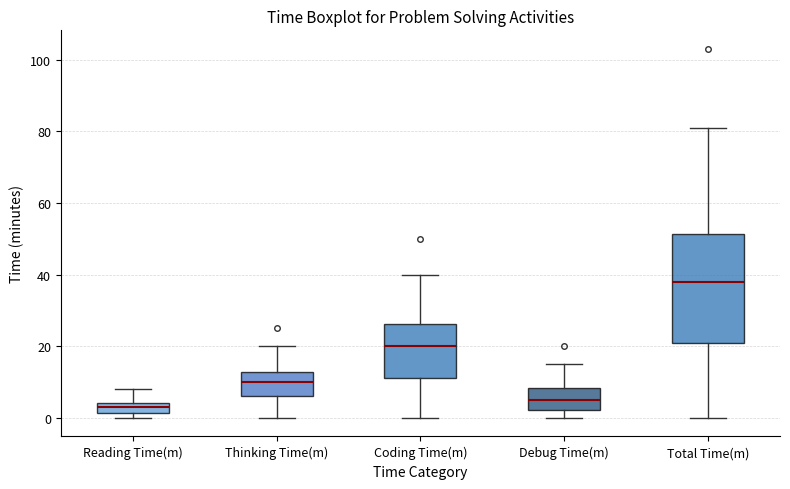

Where does the upper whisker of the box for Reading Time(m) end on the y-axis? The values are not printed on the chart, so give them approximately, as read against the axis.

8